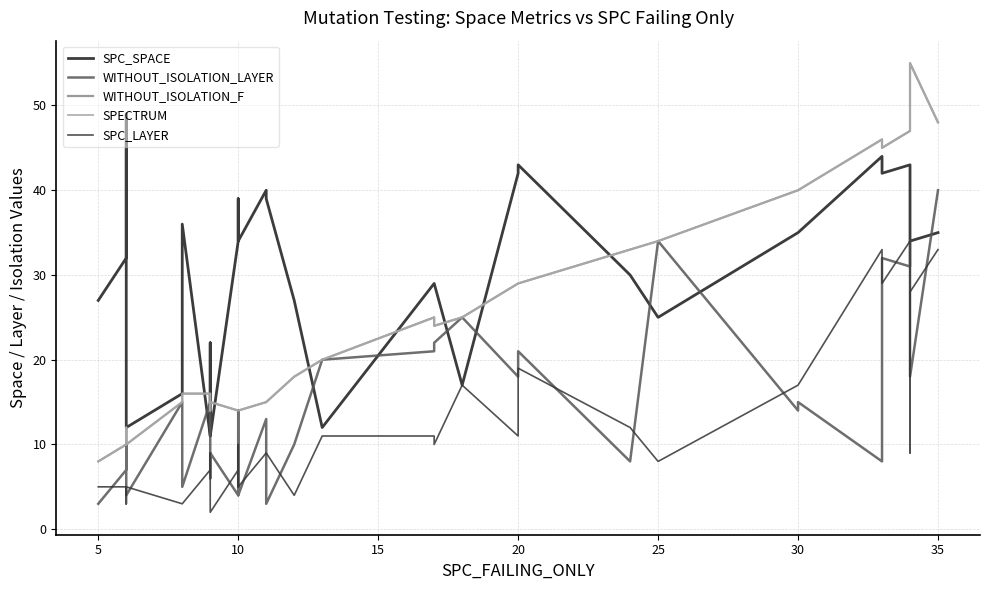

Which series has the largest total across all categories?

SPC_SPACE